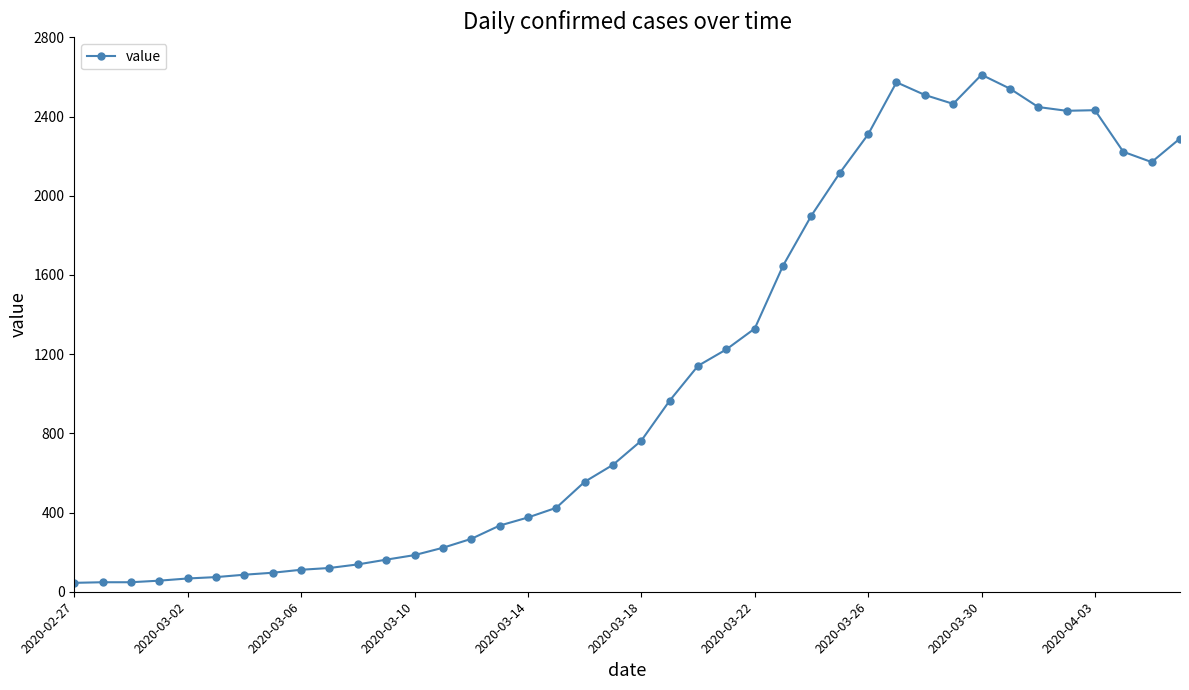

What is the sum of all values?

44136